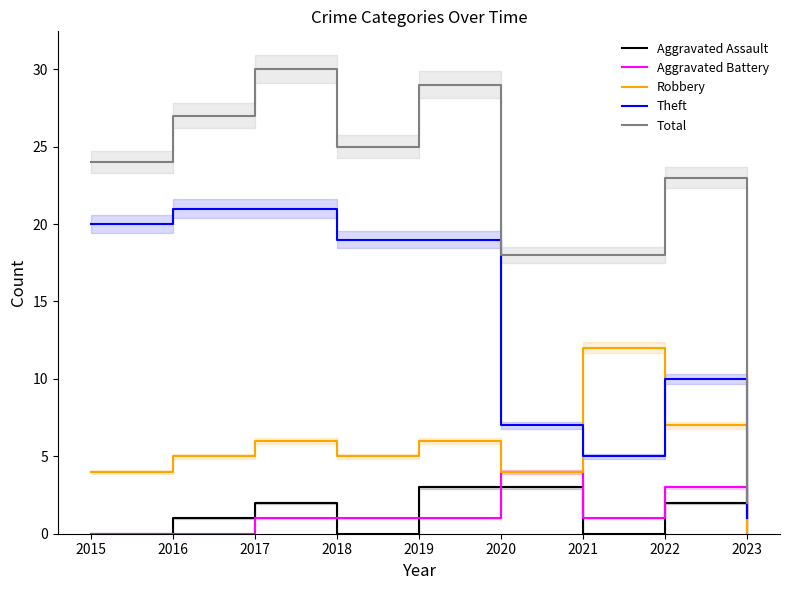

Rank the categories by Robbery value from highest to lowest.

2021, 2022, 2017, 2019, 2016, 2018, 2015, 2020, 2023